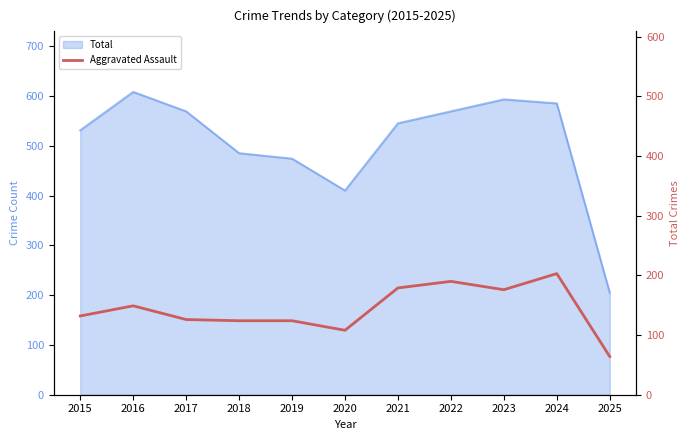

How many interior local valleys (lower than both neighbors) does the data have?

2